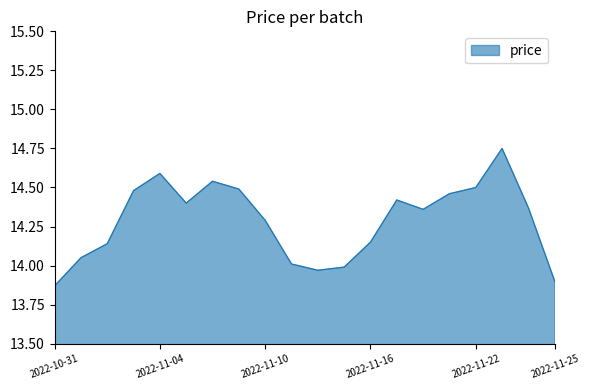

What is the smallest value displayed?

13.9